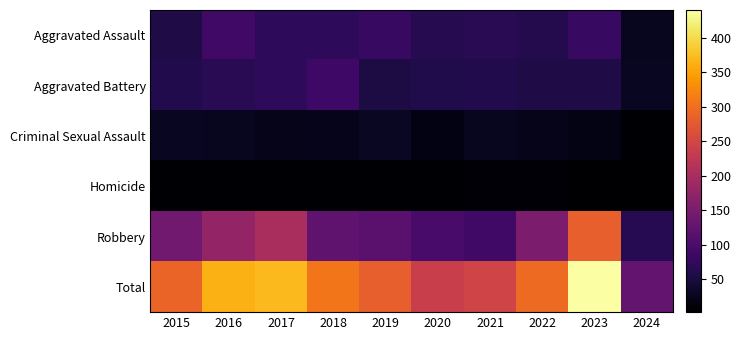

Reading right to left, extract all data points from this chart.

Aggravated Assault: 2024=26	2023=79	2022=61	2021=66	2020=62	2019=80	2018=72	2017=72	2016=88	2015=56
Aggravated Battery: 2024=28	2023=56	2022=56	2021=60	2020=57	2019=53	2018=86	2017=71	2016=66	2015=60
Criminal Sexual Assault: 2024=5	2023=18	2022=21	2021=26	2020=16	2019=31	2018=24	2017=22	2016=26	2015=29
Homicide: 2024=2	2023=3	2022=7	2021=6	2020=5	2019=4	2018=4	2017=4	2016=4	2015=5
Robbery: 2024=65	2023=284	2022=151	2021=88	2020=97	2019=116	2018=121	2017=202	2016=178	2015=139
Total: 2024=126	2023=440	2022=296	2021=246	2020=237	2019=284	2018=307	2017=371	2016=362	2015=289